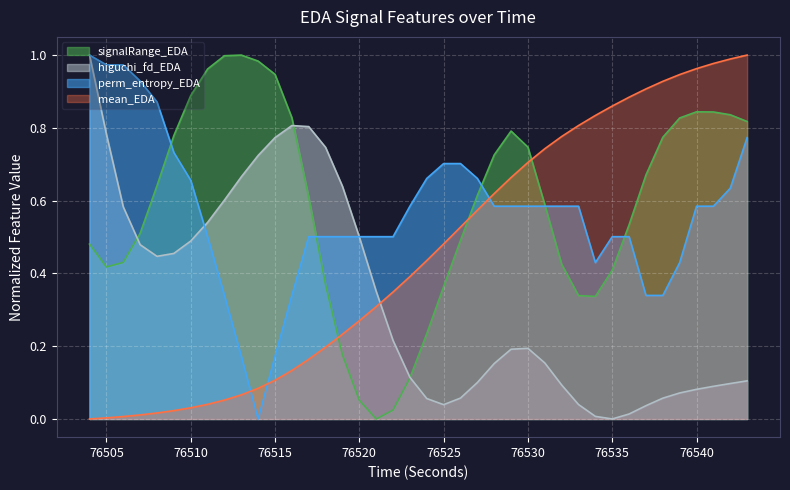

Which series has the largest total across all categories?

signalRange_EDA